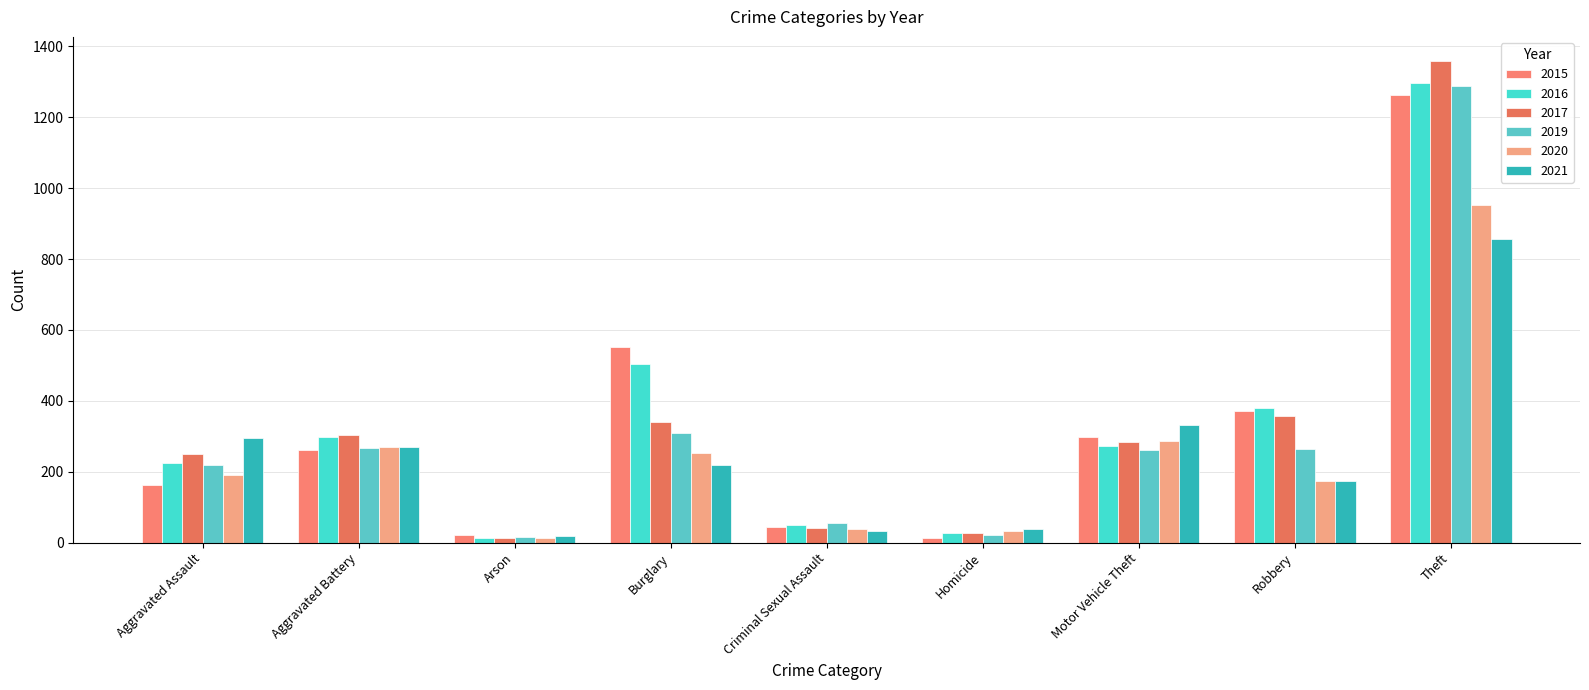

Rank the categories by 2016 value from highest to lowest.

Theft, Burglary, Robbery, Aggravated Battery, Motor Vehicle Theft, Aggravated Assault, Criminal Sexual Assault, Homicide, Arson